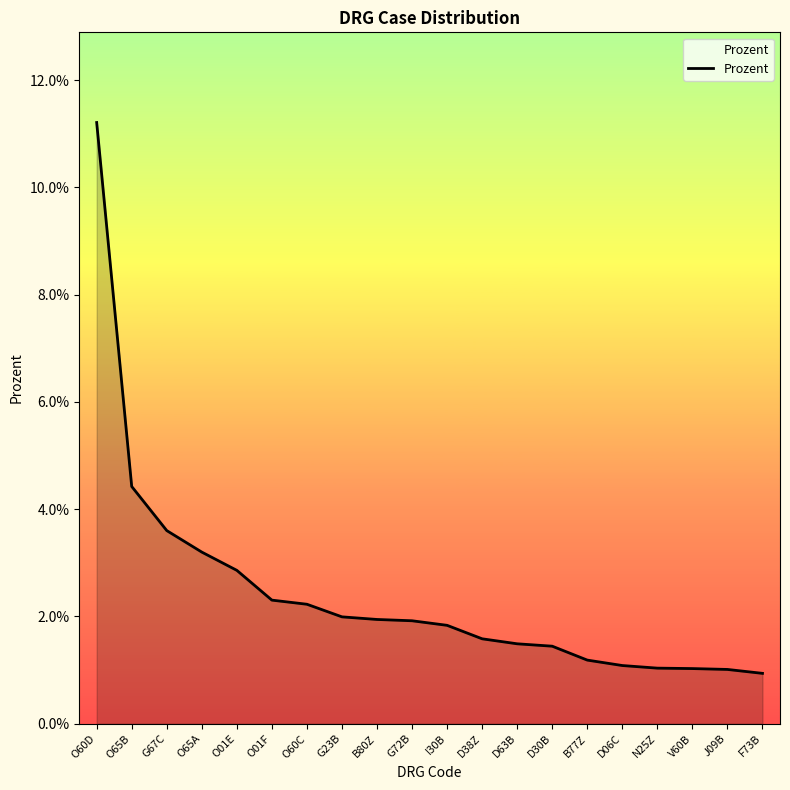

What is the maximum value shown in the chart?

0.1